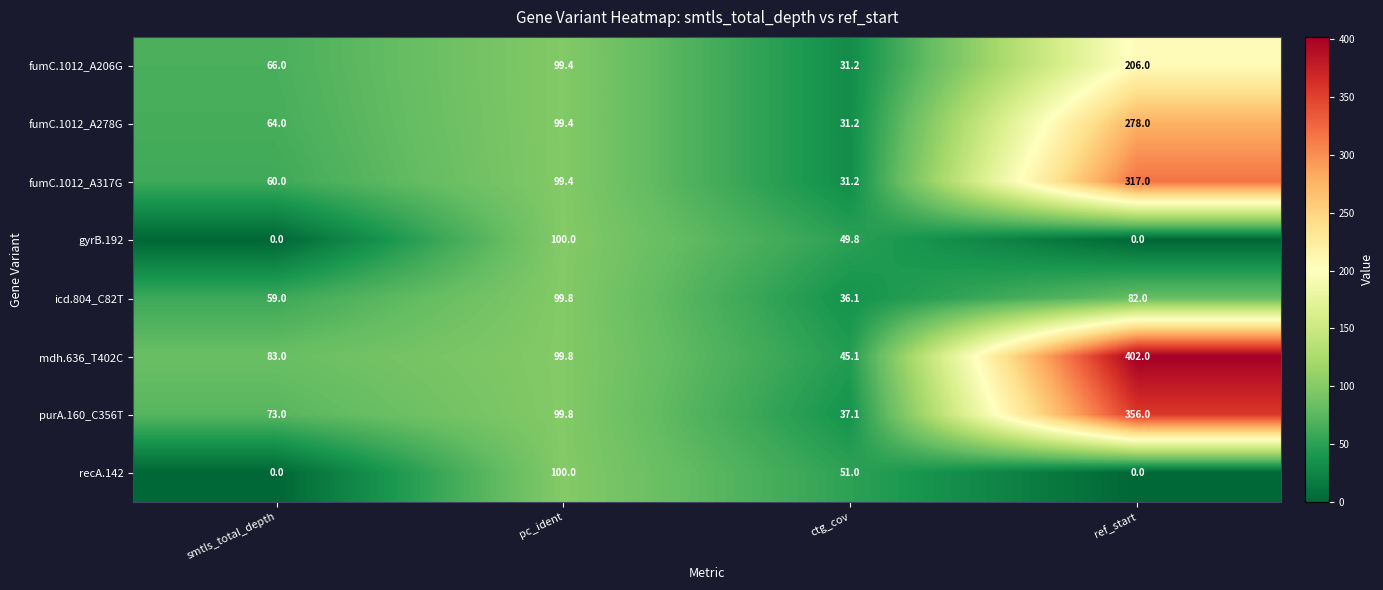

What is the difference between the second highest and minimum values in the fumC.1012_A206G series?

68.2